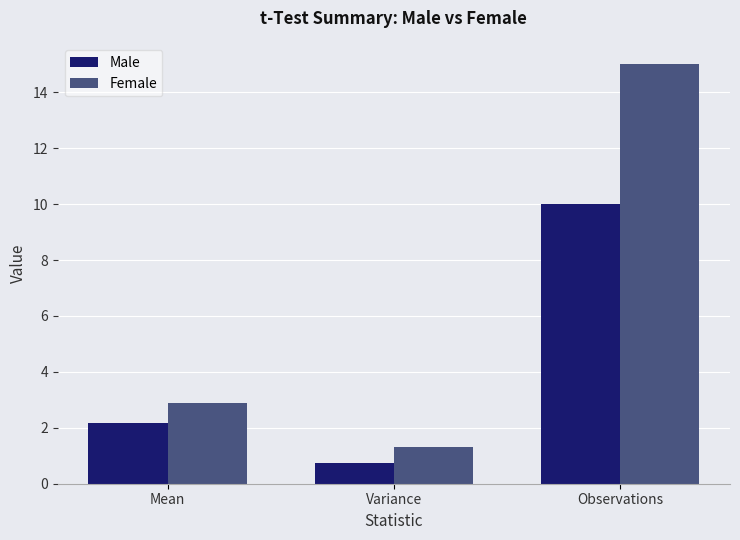

List the labels in order of Female value, smallest first.

Variance, Mean, Observations